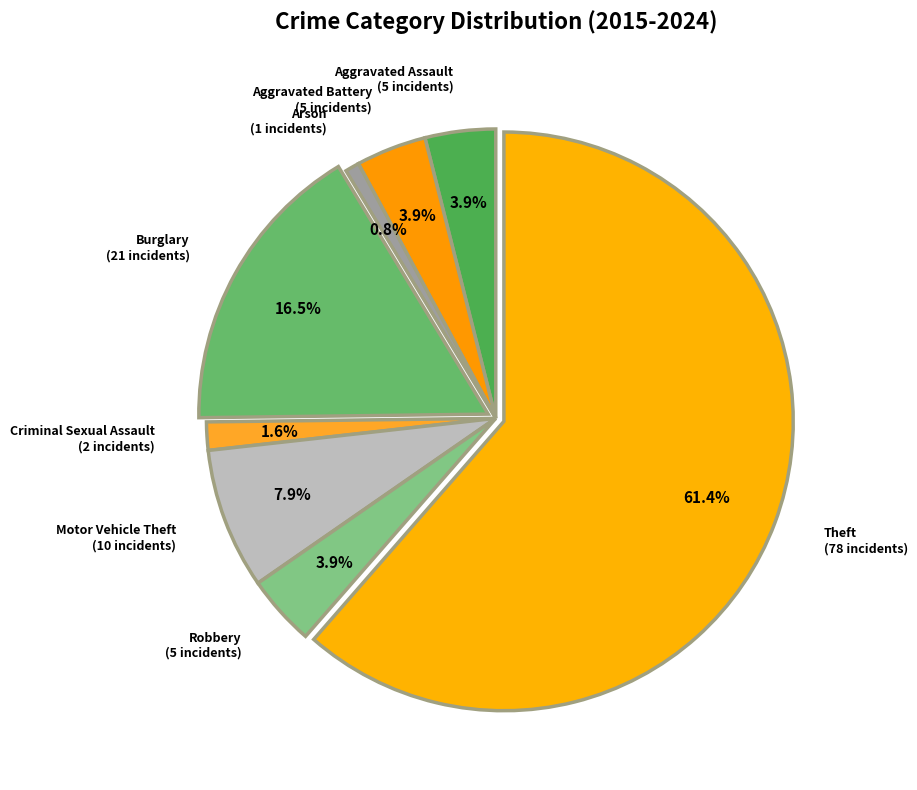

What percentage is the Aggravated Assault slice, to the nearest percent?

4%